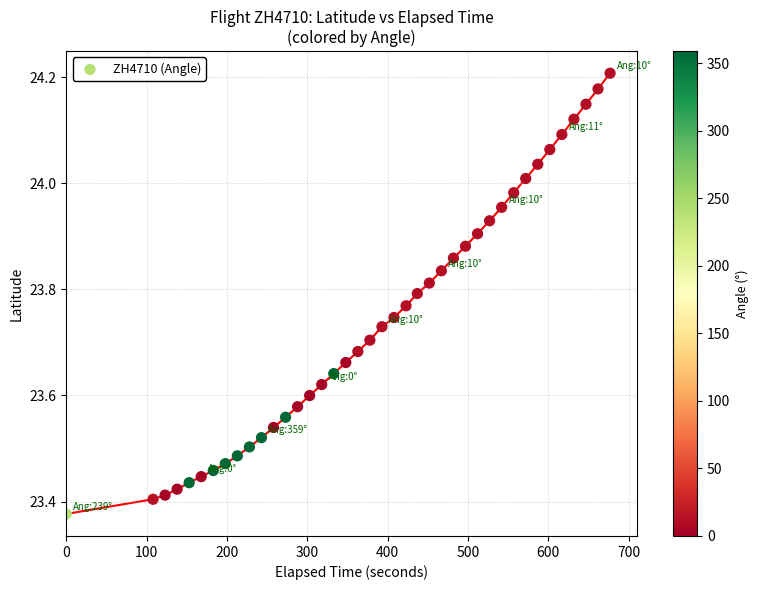

What is the range of X values (max minus min)?

677.0